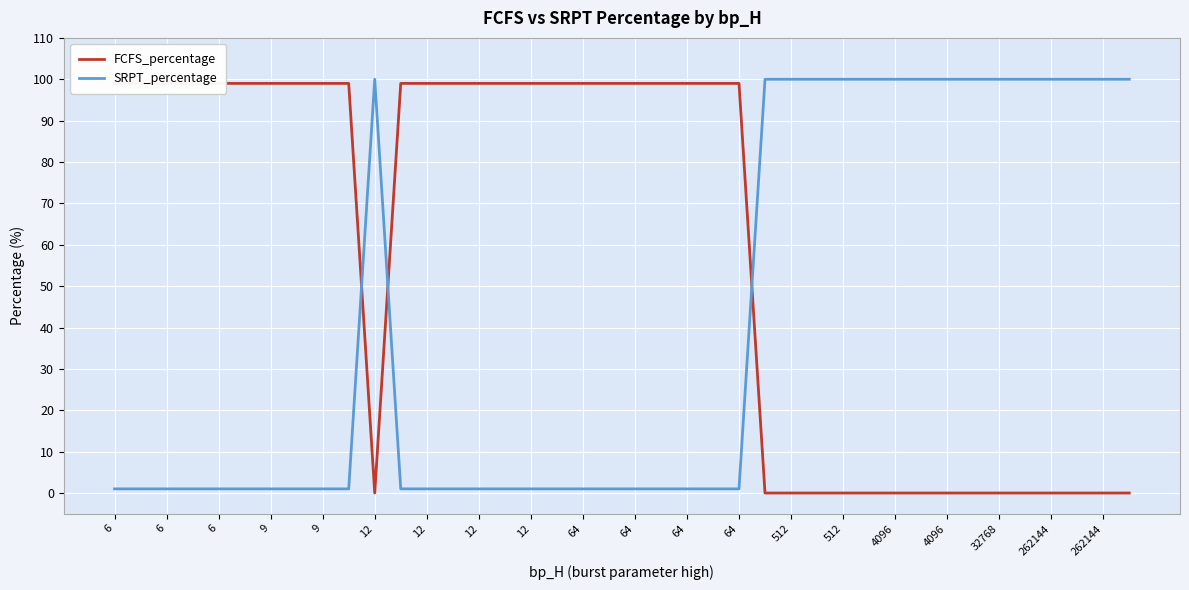

Between 38 and 39, which is larger?

38